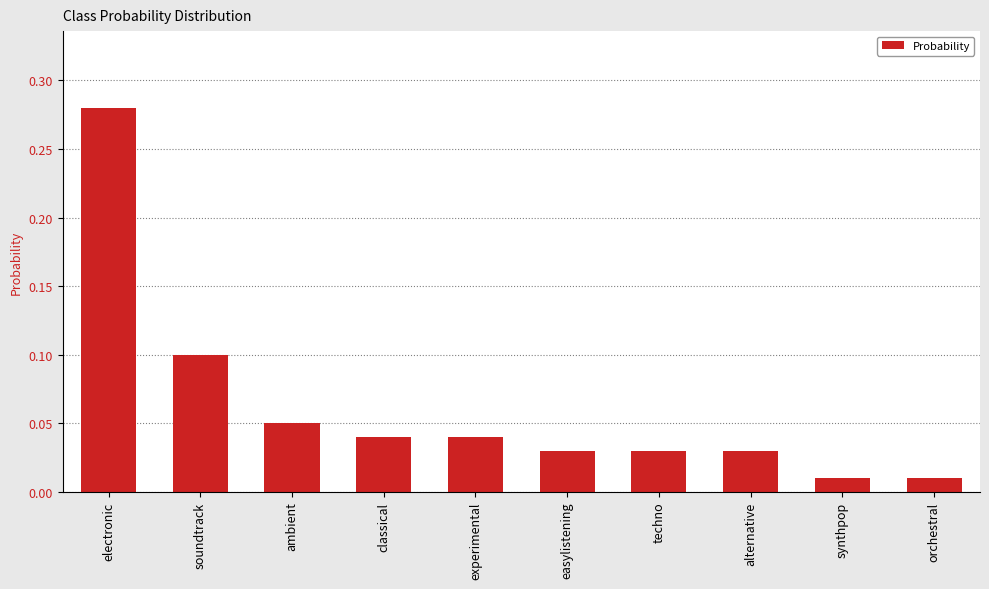

What is the label of the 10th bar from the right?

electronic